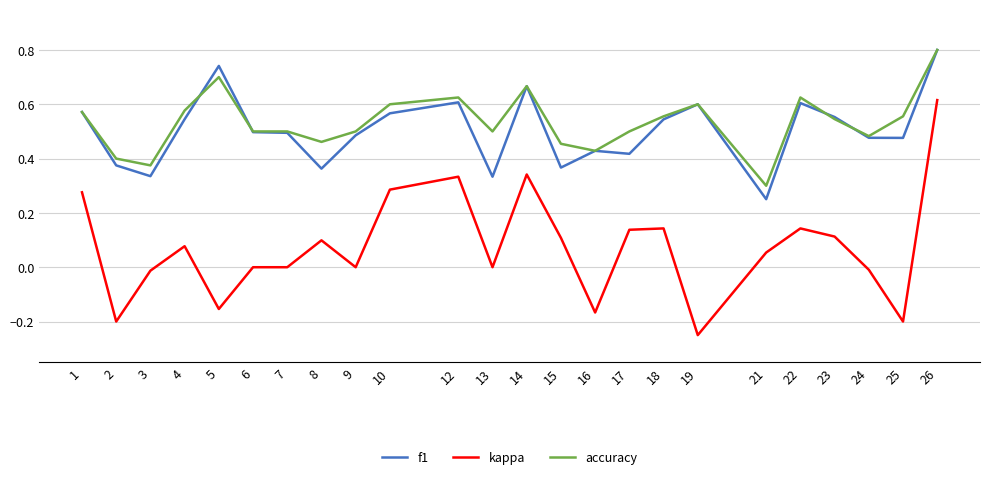

Which series changed the most between 4 and 26?

kappa